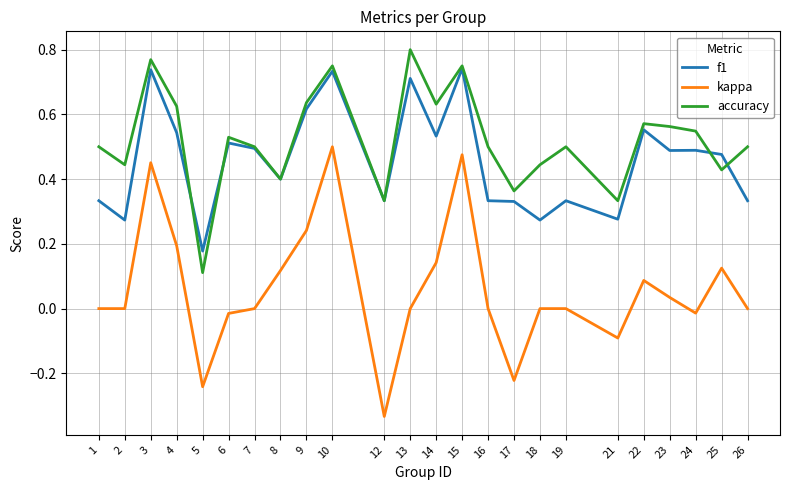

Which series ends up on top after the final intersection of f1 and accuracy?

accuracy